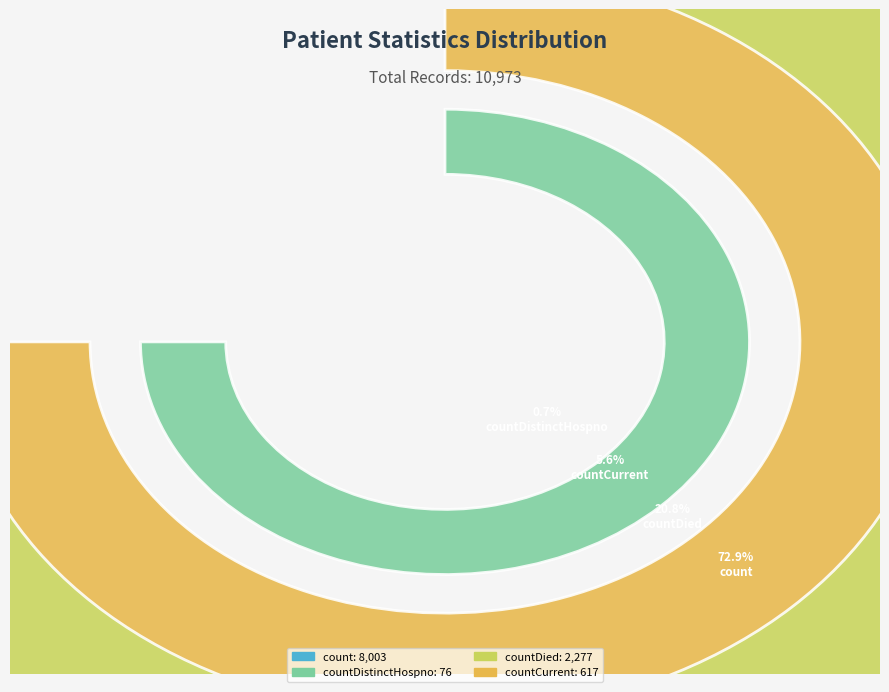

What percentage is NOT represented by countCurrent?

94.4%